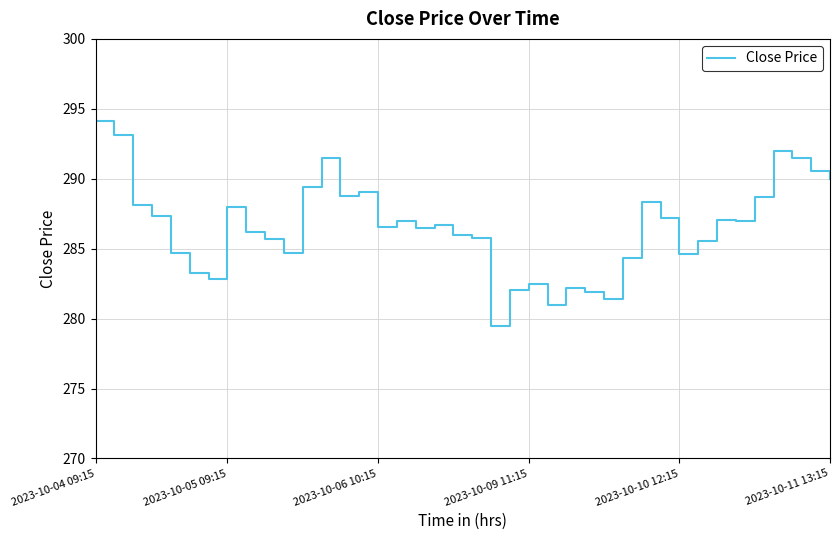

What is the value of the 13th point from the left?

291.5